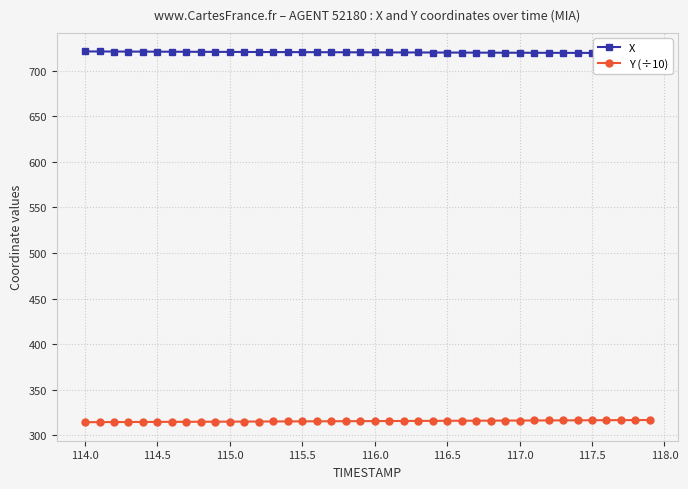

What is the highest value of the Y (÷10) series?

316.8